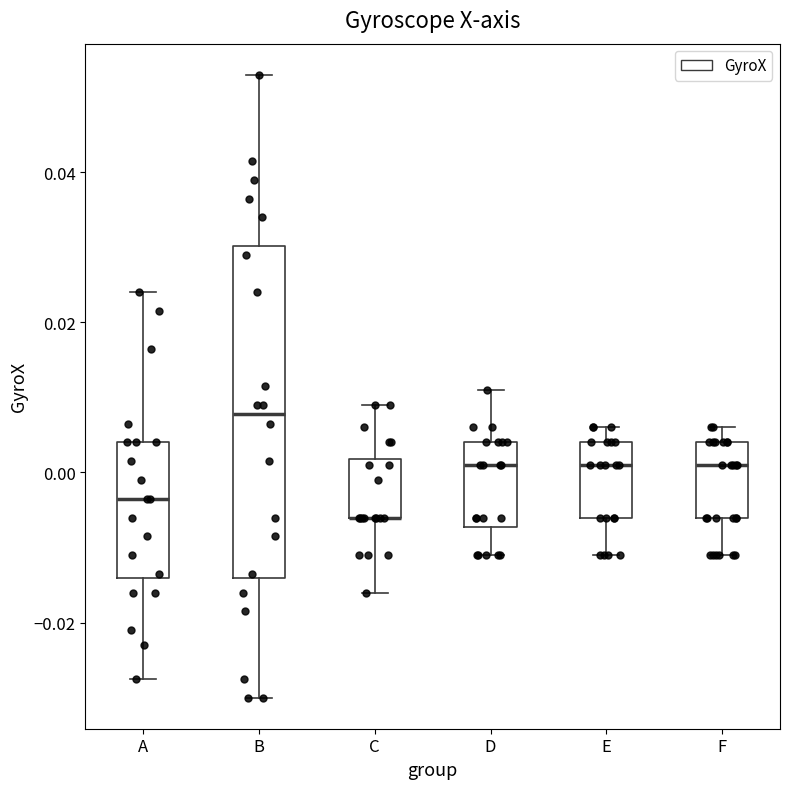

Where does the median line of the box for A sit on the y-axis? The values are not printed on the chart, so give them approximately, as read against the axis.

-0.004